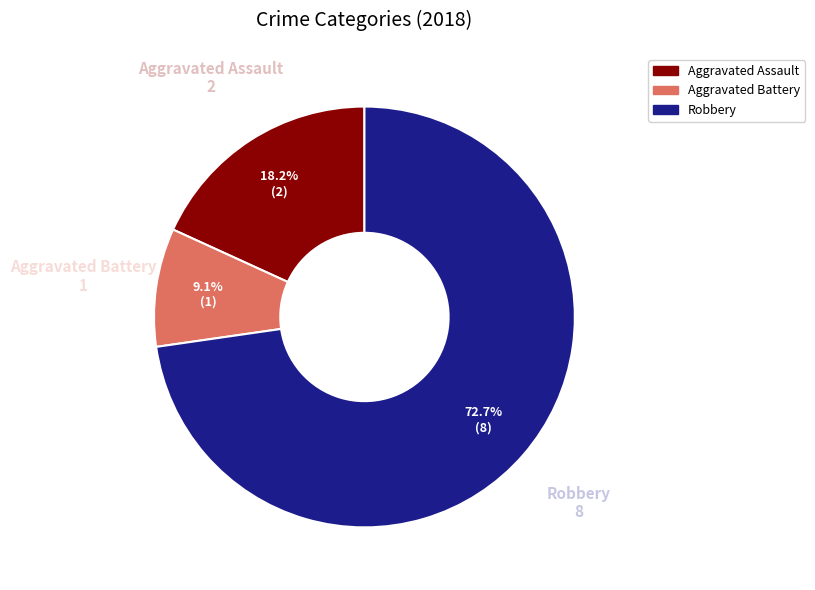

Which category has the smallest portion of the pie?

Aggravated Battery